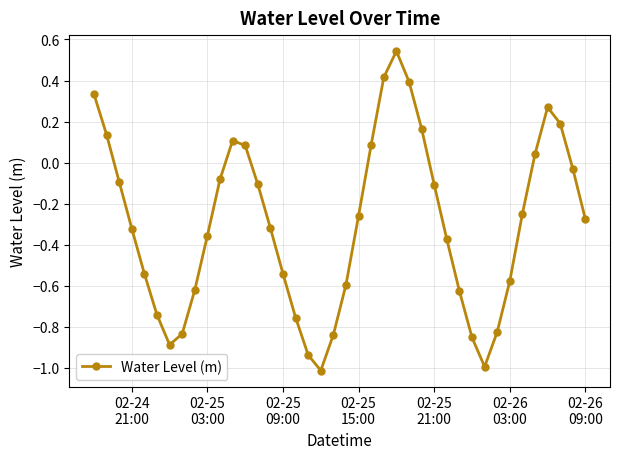

How many values exceed 0?

12